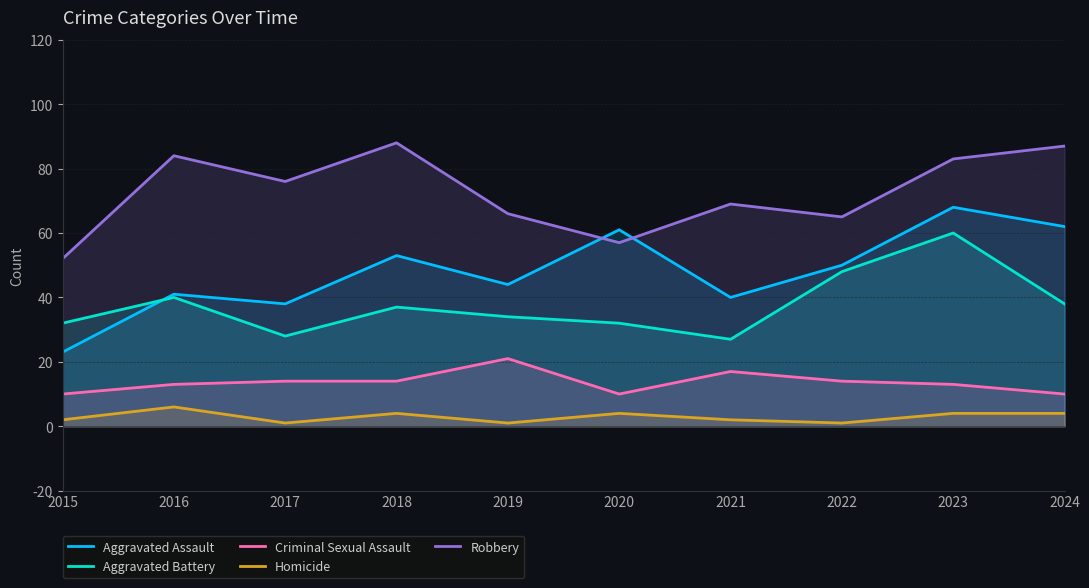

Is the value of Homicide at 2024 greater than the value of Robbery at 2023?

No